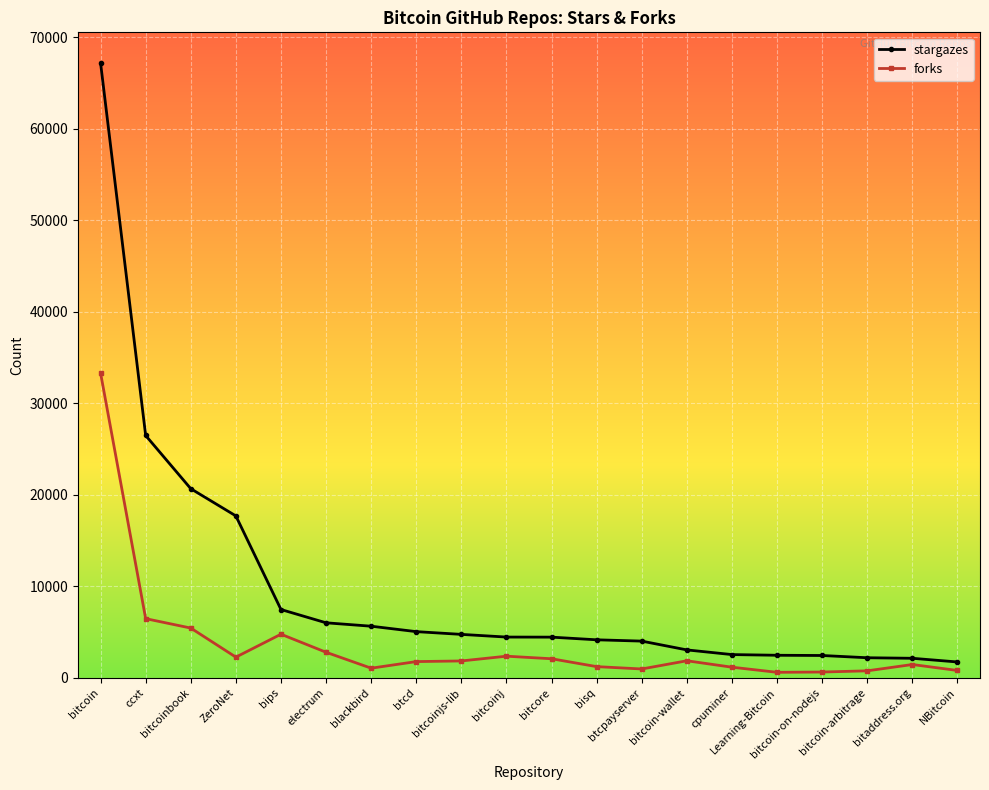

Does the chart have visible grid lines?

Yes